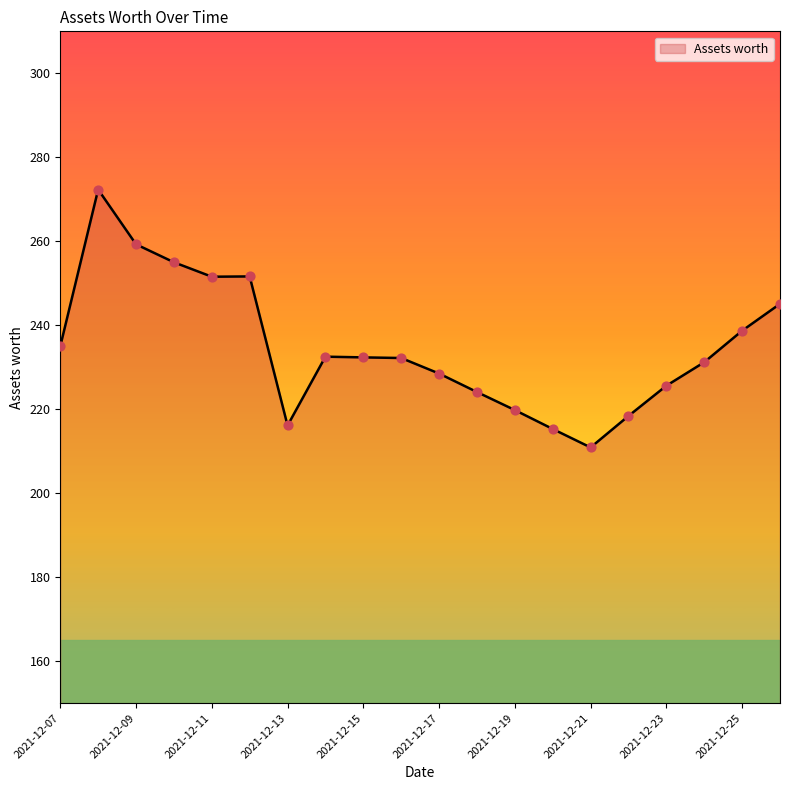

What is the minimum value shown in the chart?

210.9